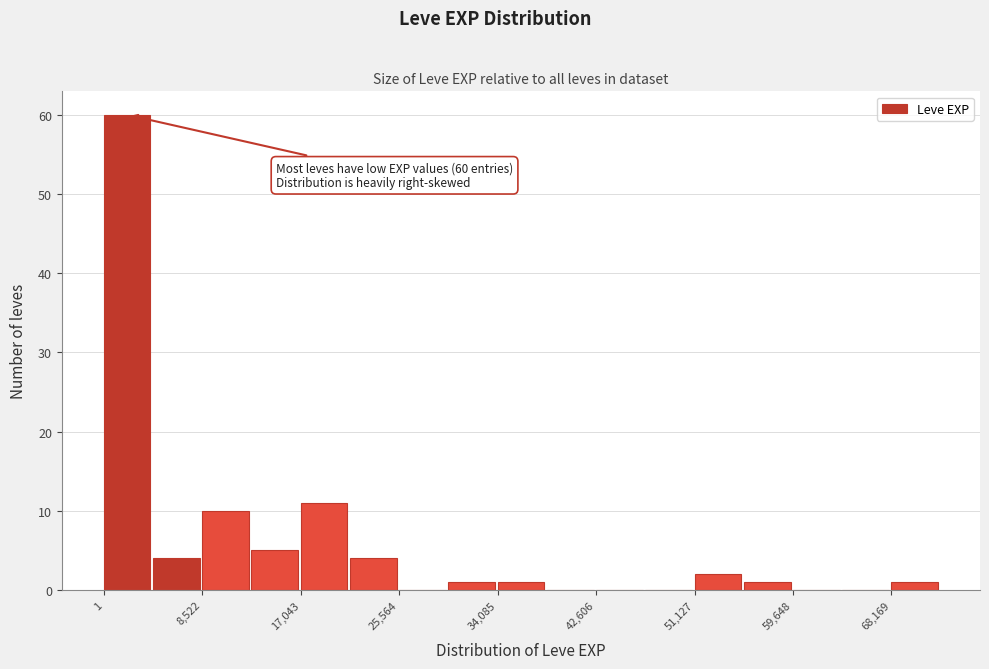

Over which range of the x-axis is the bar tallest?

0 to 4000